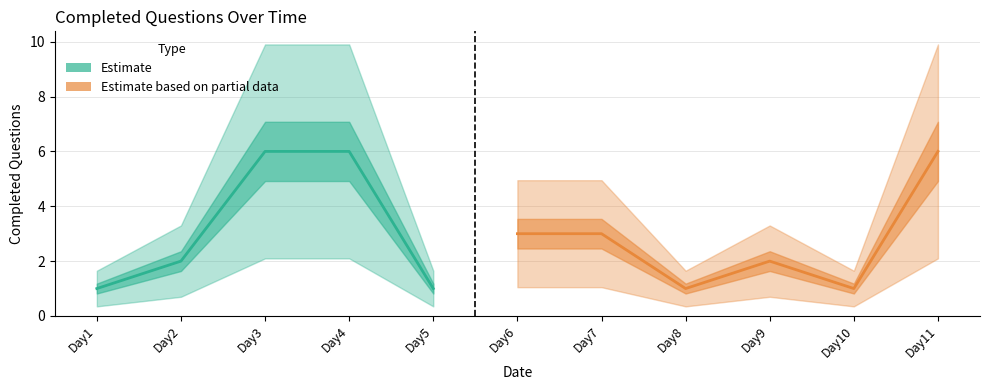

At which label does the data first exceed 2?

Day3